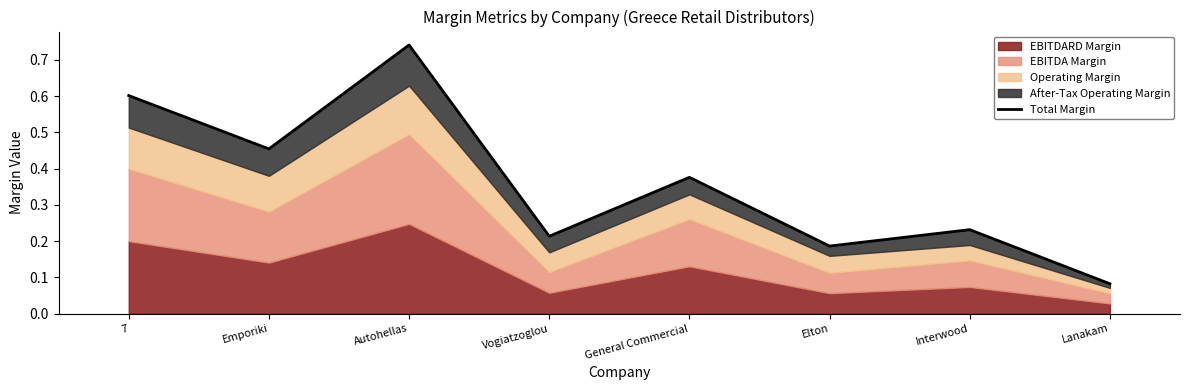

Does the chart display data point markers on the line(s)?

No